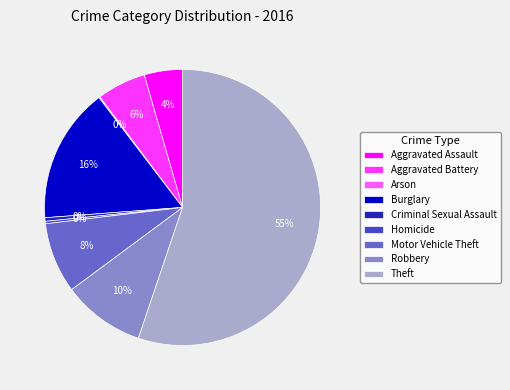

Do Aggravated Battery and Criminal Sexual Assault together represent more than half of the pie?

No